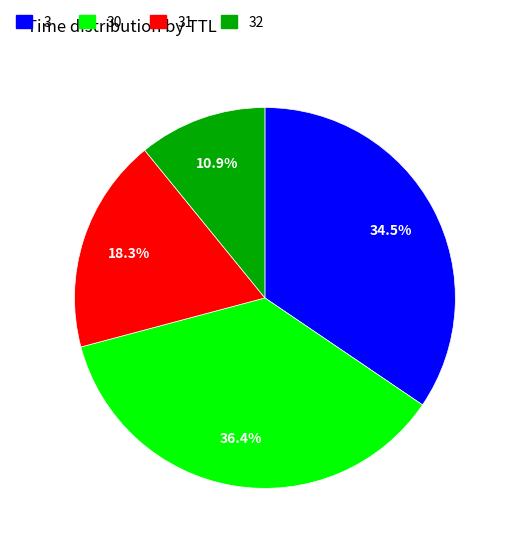

Is there any slice that represents more than half of the pie?

No